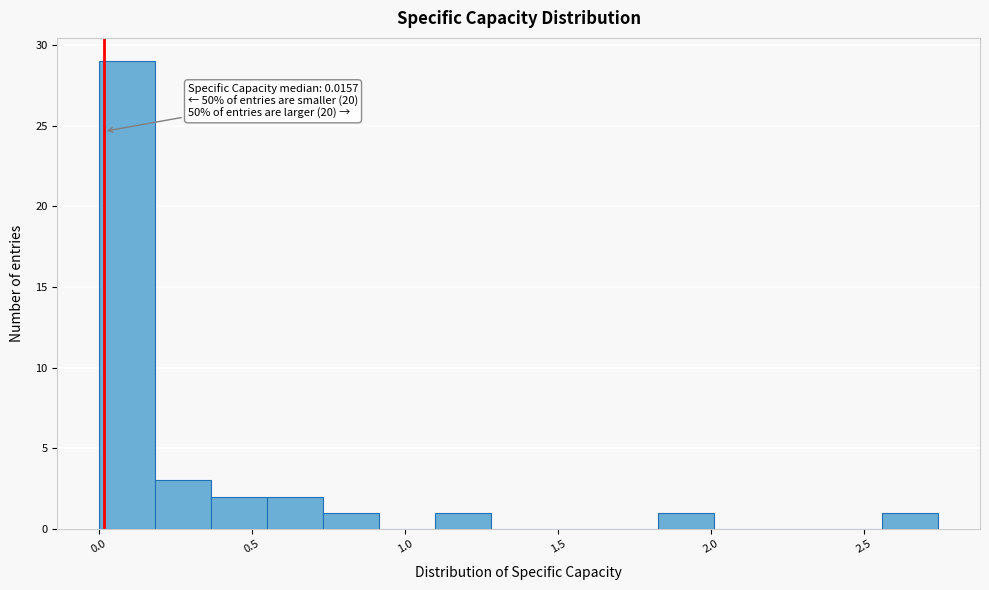

Read against the x-axis, roughly where is the centre of the tallest bar?

0.10